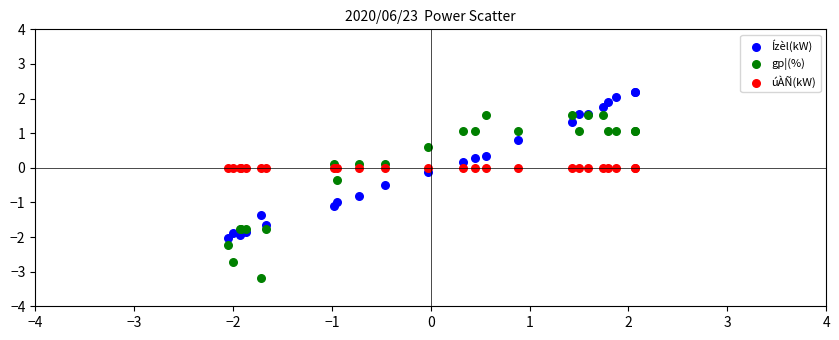

What are all the series names shown in the legend?

Ízèl(kW), gp¦(%), úÀÑ(kW)